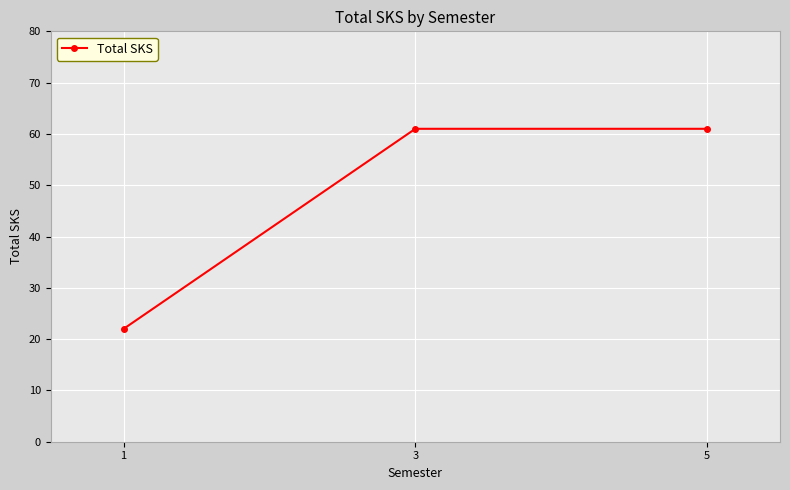

How many distinct data groups are displayed?

1